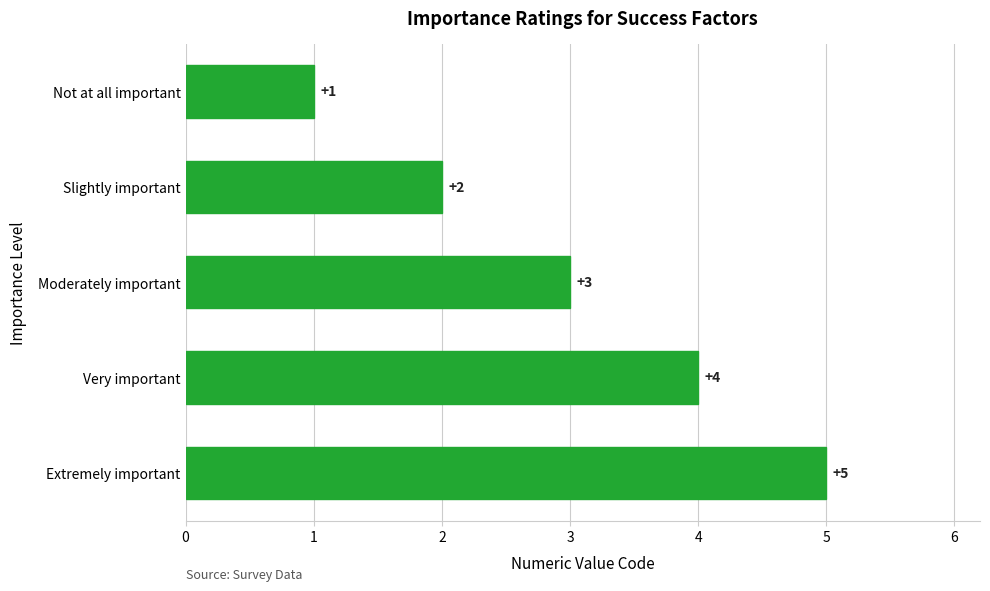

Between Extremely important and Very important, which is larger?

Extremely important